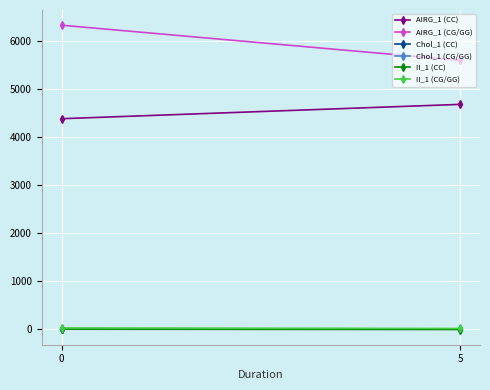

What are all the series names shown in the legend?

AIRG_1 (CC), AIRG_1 (CG/GG), Chol_1 (CC), Chol_1 (CG/GG), II_1 (CC), II_1 (CG/GG)